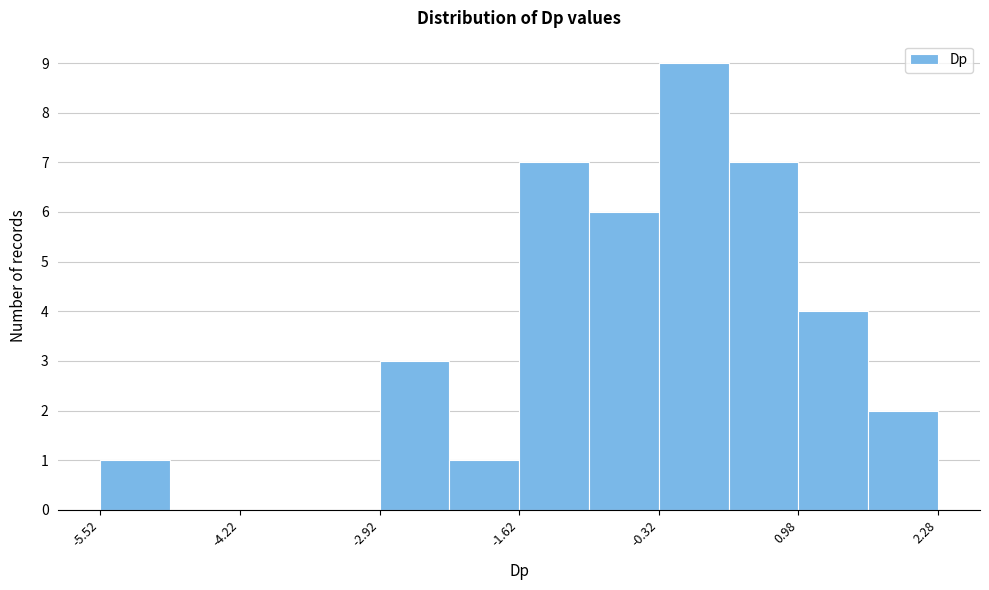

Read against the x-axis, roughly where is the centre of the tallest bar?

0.0